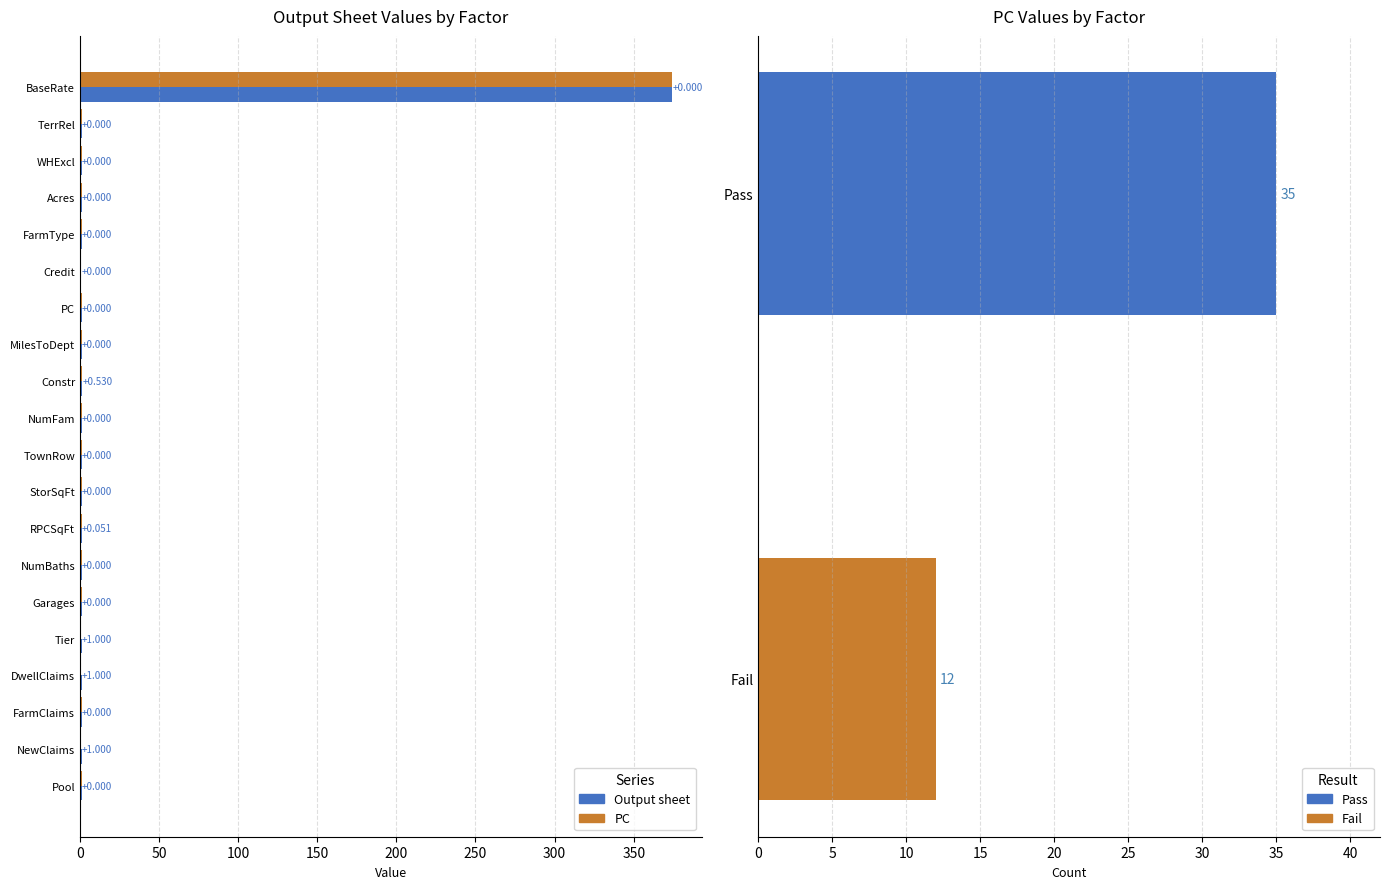

Count the number of data series in this chart.

2